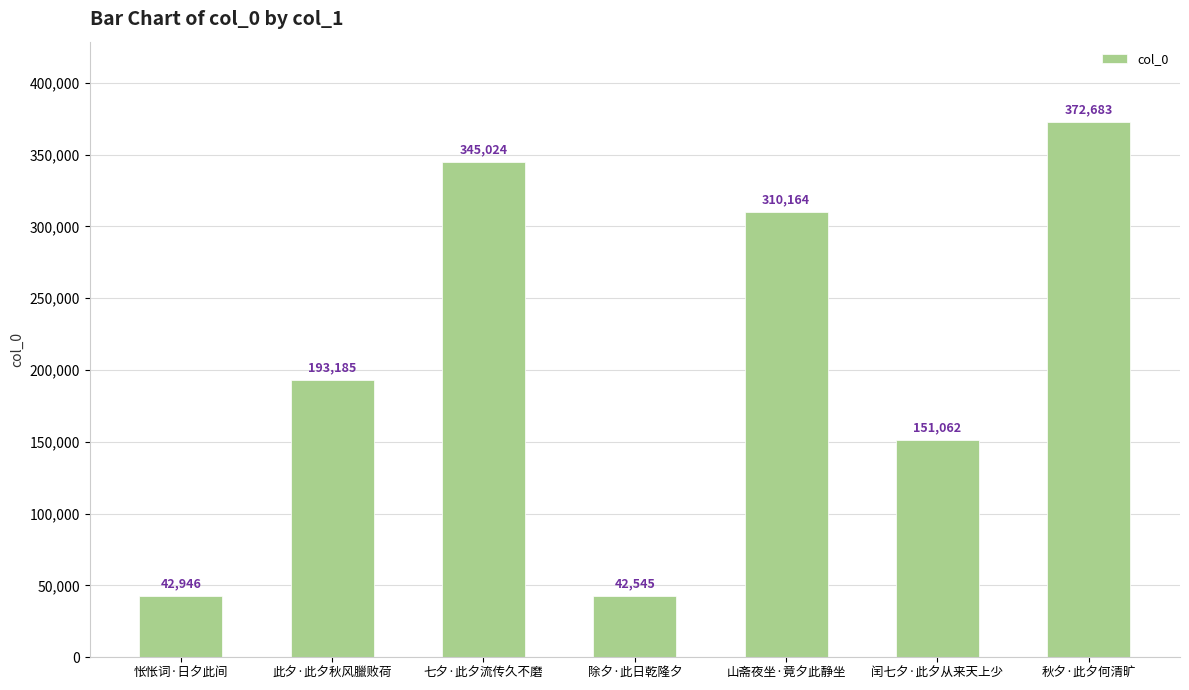

List the labels in order of value, smallest first.

除夕·此日乾隆夕, 怅怅词·日夕此间, 闰七夕·此夕从来天上少, 此夕·此夕秋风臘败荷, 山斋夜坐·竟夕此静坐, 七夕·此夕流传久不磨, 秋夕·此夕何清旷